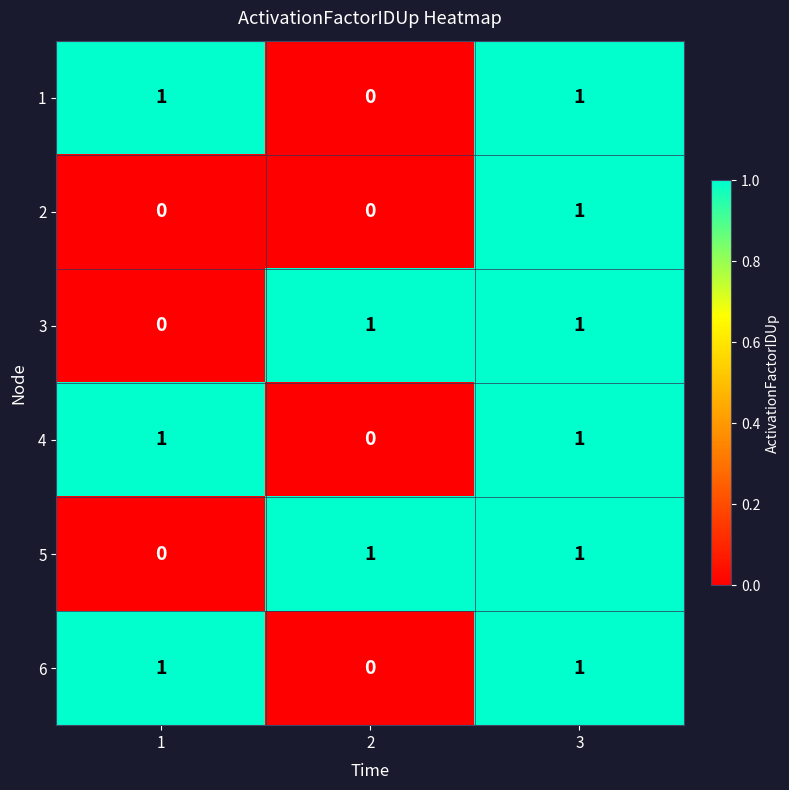

At which category is the sum across all series the highest?

3